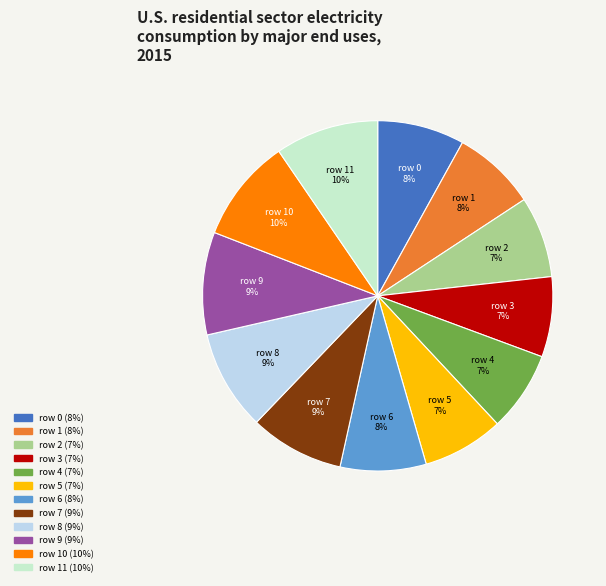

To the nearest percent, what is the combined percentage of row 5 and row 10?

17%